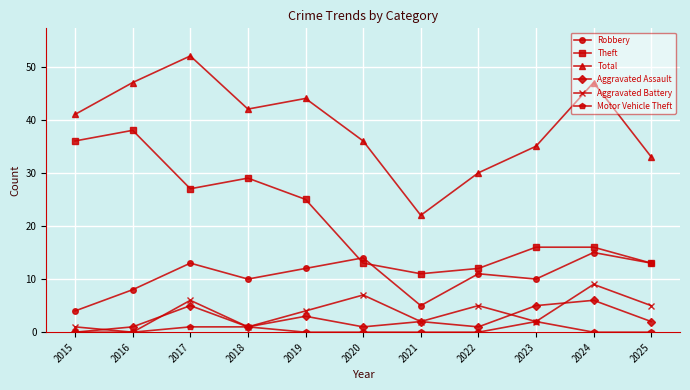

Is it true that Theft equals 20 at 2021?

False